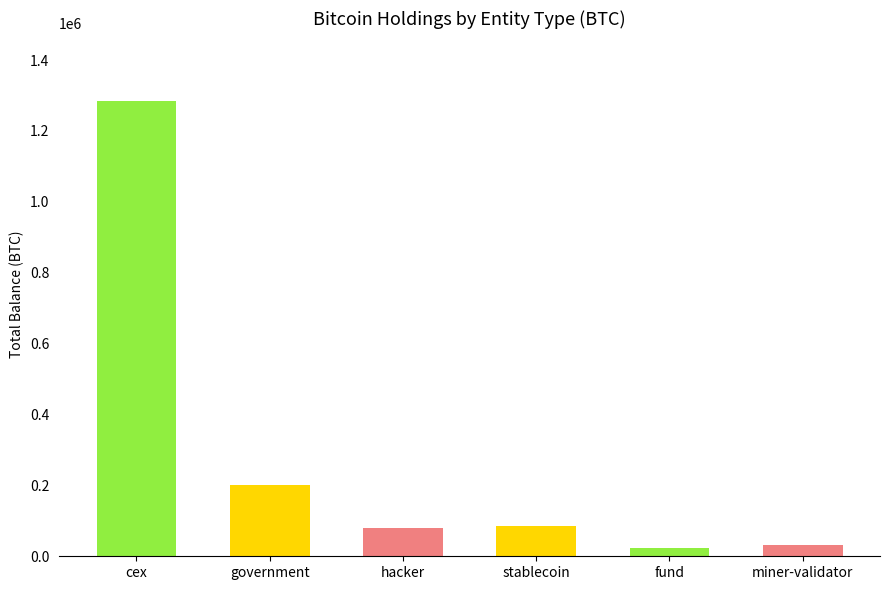

What position from the left is miner-validator?

6